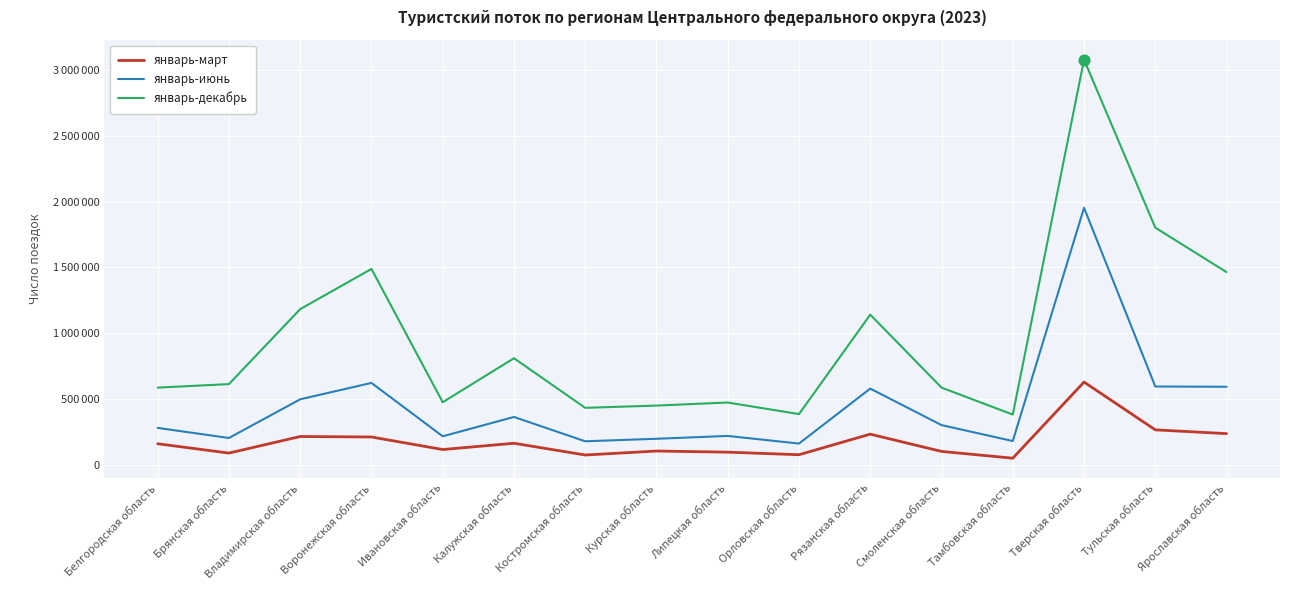

Is the value of январь-декабрь at Тверская область greater than the value of январь-июнь at Липецкая область?

Yes